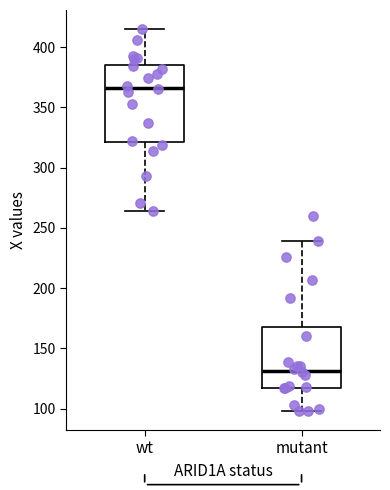

Reading left to right, transcribe this box plot: for each box, give where its median line is, the range the box spans, and where its two whiskers end, as read against the y-axis. The values are not printed on the chart, so give them approximately, as read against the axis.

wt: median 365, box 320 to 385, whiskers 265 to 415
mutant: median 130, box 115 to 170, whiskers 100 to 240